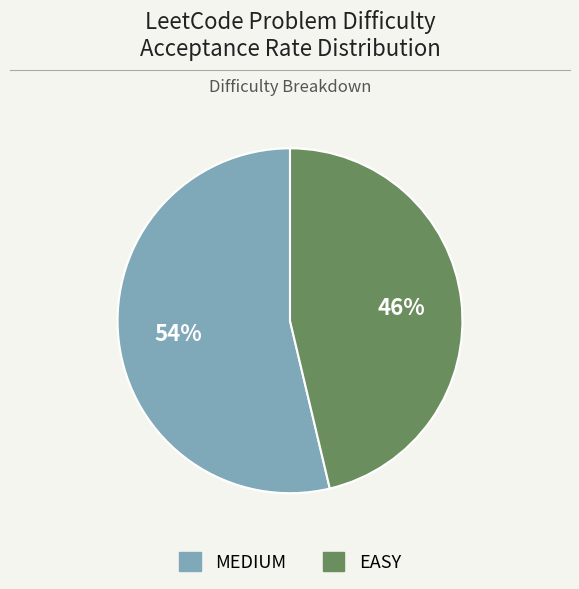

The MEDIUM slice represents 54% of the pie. True or false?

True